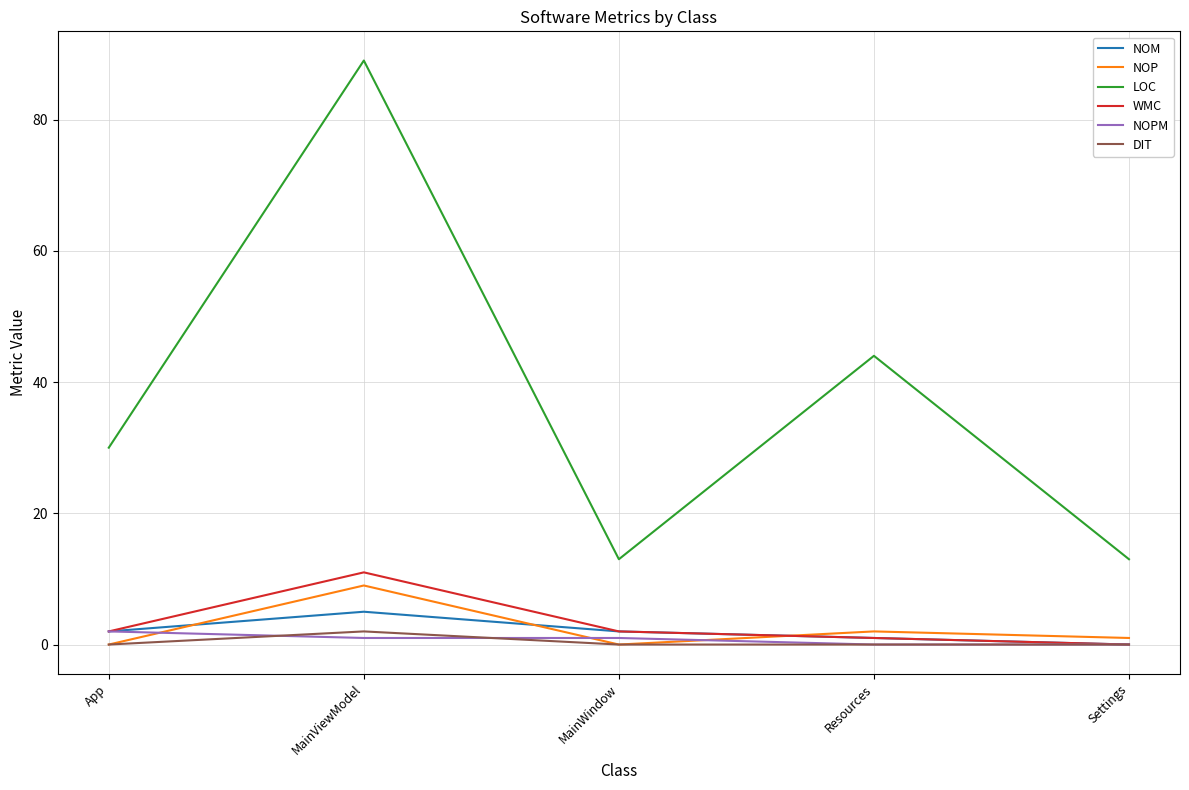

What is the difference between the NOP values at Settings and MainViewModel?

8